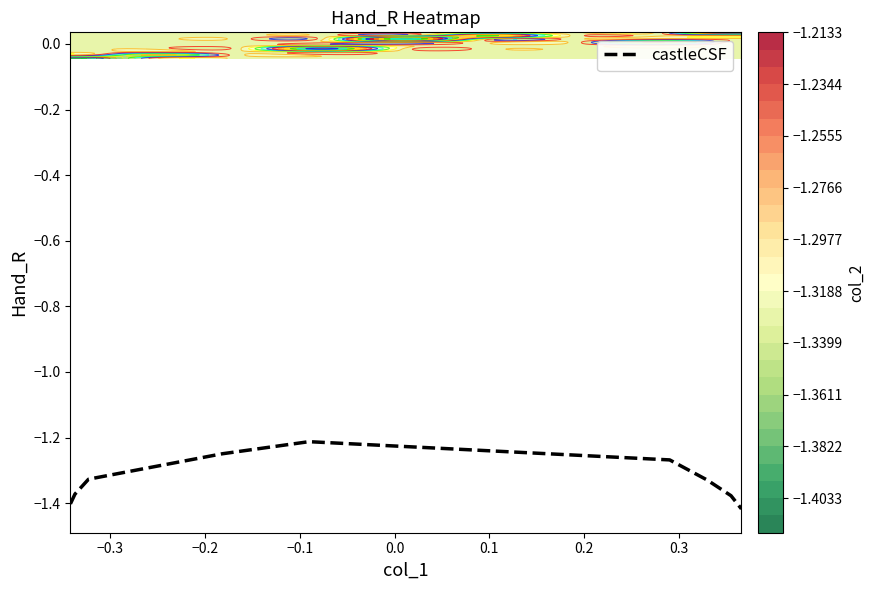

The value at −0.4 is -1.4. True or false?

True